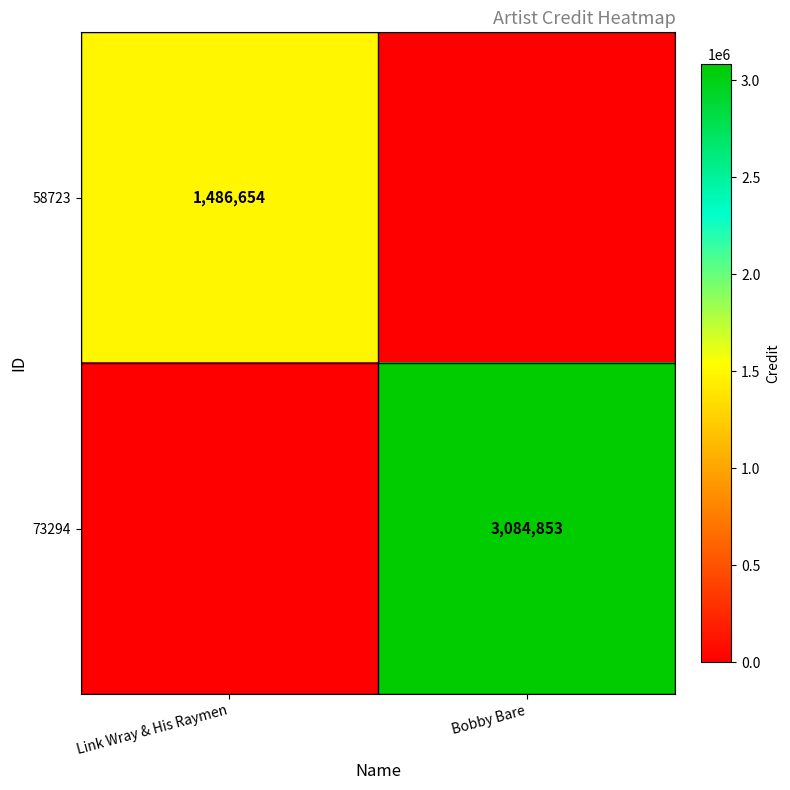

The value of 58723 at Link Wray & His Raymen is 548968. True or false?

False